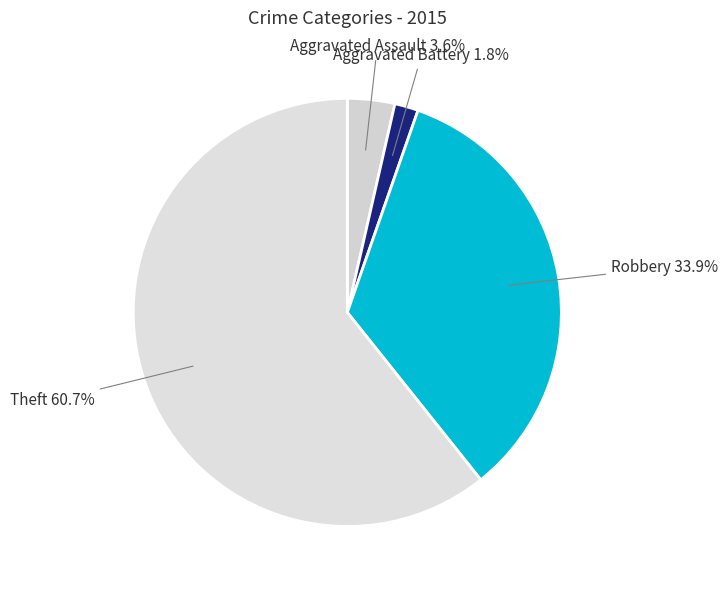

Rank the categories by value from lowest to highest.

Aggravated Battery, Aggravated Assault, Robbery, Theft